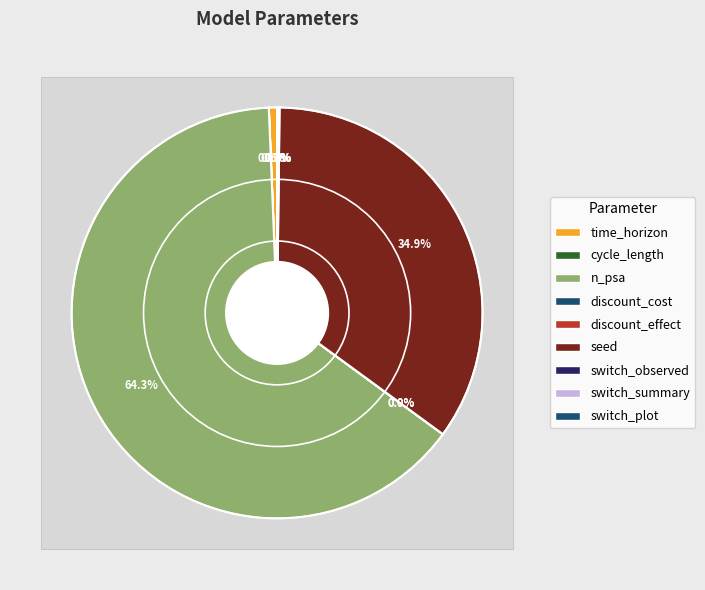

What is the change in value from n_psa to discount_cost?

-1000.0